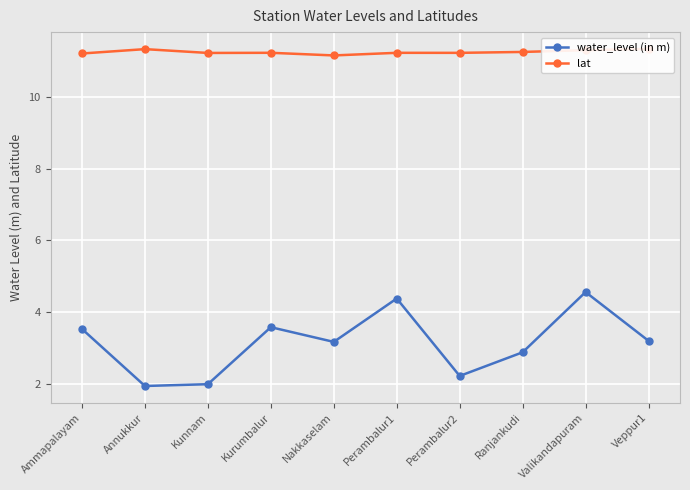

At which label does water_level (in m) first exceed 3?

Ammapalayam